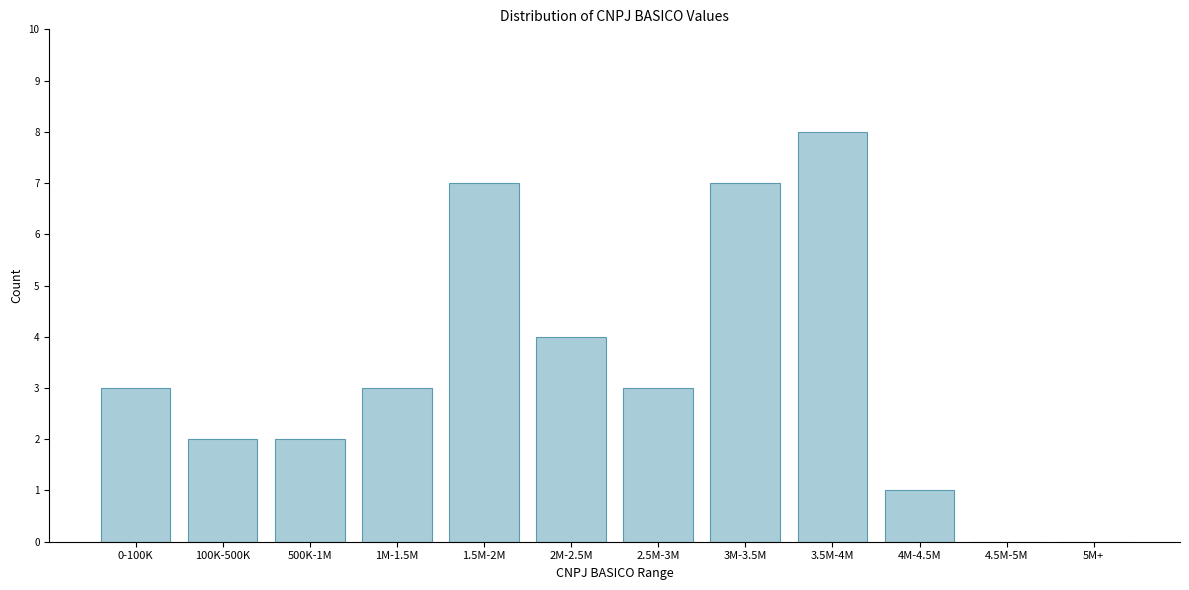

Reading left to right, extract all data points from this chart.

0-100K=3	100K-500K=2	500K-1M=2	1M-1.5M=3	1.5M-2M=7	2M-2.5M=4	2.5M-3M=3	3M-3.5M=7	3.5M-4M=8	4M-4.5M=1	4.5M-5M=0	5M+=0